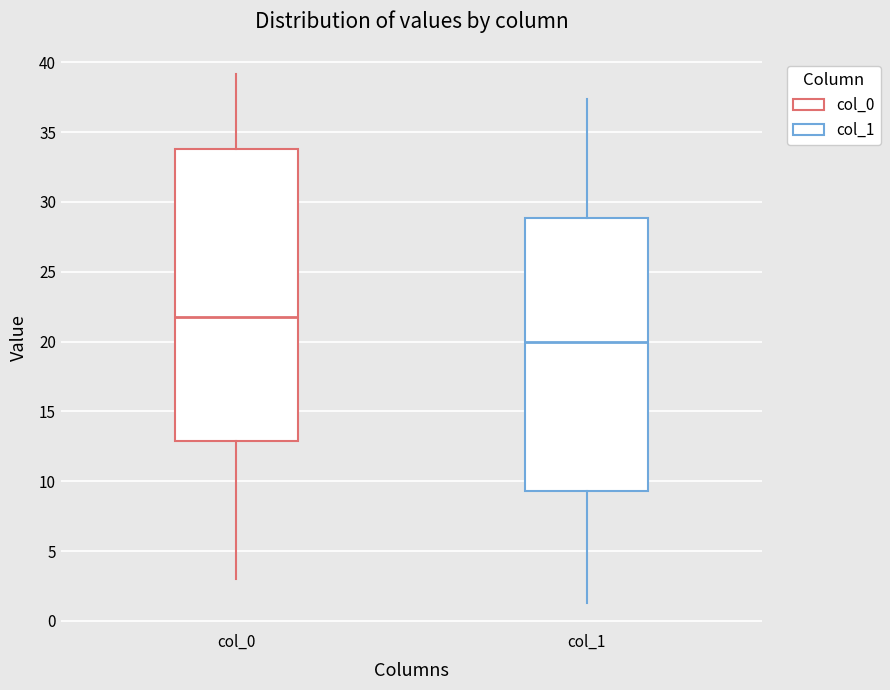

Reading left to right, transcribe this box plot: for each box, give where its median line is, the range the box spans, and where its two whiskers end, as read against the y-axis. The values are not printed on the chart, so give them approximately, as read against the axis.

col_0: median 22.0, box 13.0 to 34.0, whiskers 3.0 to 39.0
col_1: median 20.0, box 9.5 to 29.0, whiskers 1.5 to 37.5